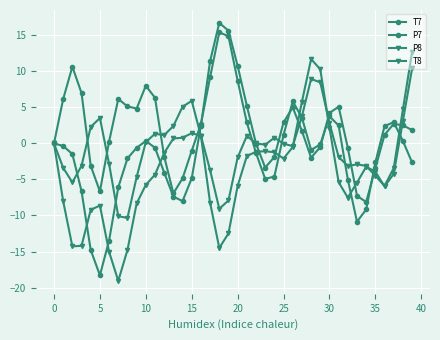

How many data points does each series have?

40